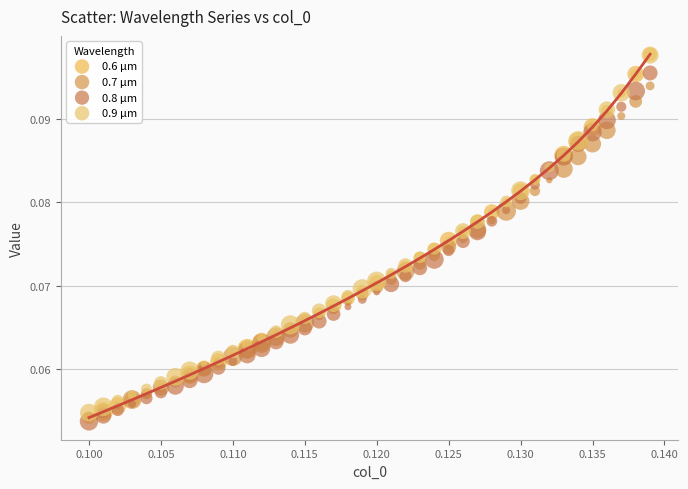

What are all the series names shown in the legend?

0.6 µm, 0.7 µm, 0.8 µm, 0.9 µm